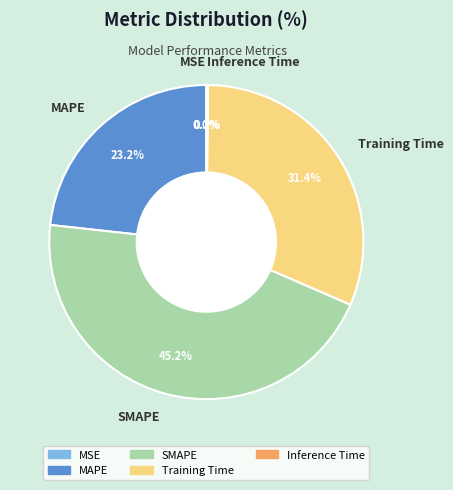

Is there any slice that represents more than half of the pie?

No